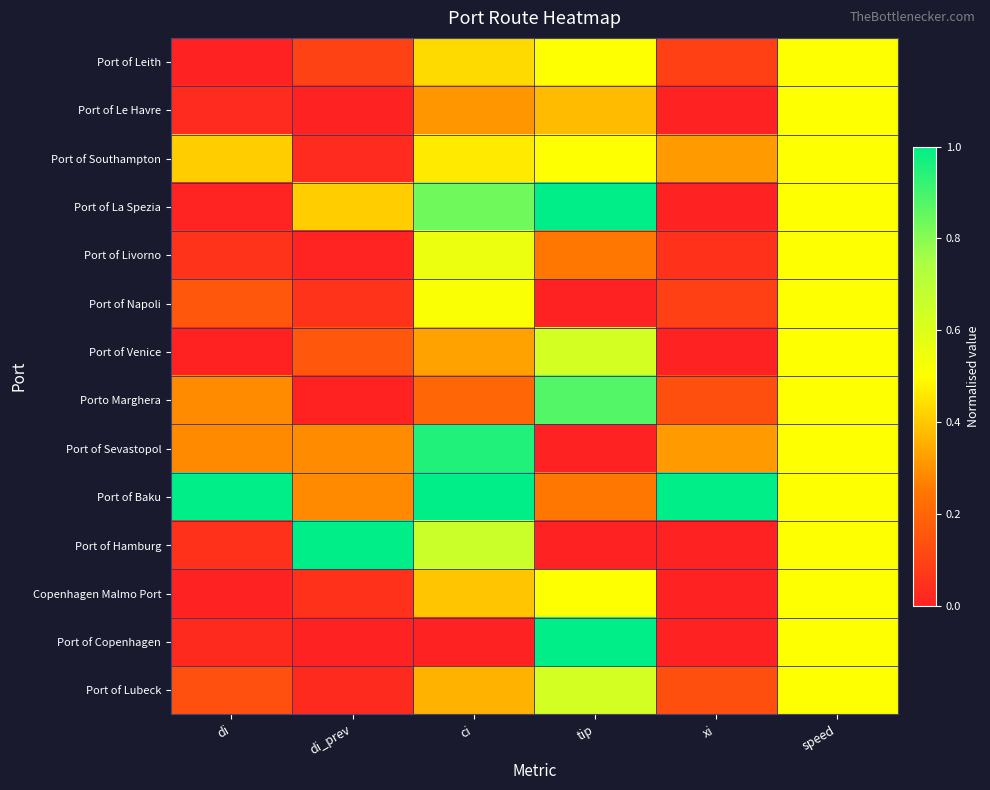

Reading left to right, transcribe all the data shown in this chart.

Port of Leith: di=0.0	di_prev=0.1	ci=0.4	tip=0.5	xi=0.1	speed=0.5
Port of Le Havre: di=0.0	di_prev=0.0	ci=0.3	tip=0.4	xi=0.0	speed=0.5
Port of Southampton: di=0.4	di_prev=0.0	ci=0.5	tip=0.5	xi=0.3	speed=0.5
Port of La Spezia: di=0.0	di_prev=0.4	ci=0.8	tip=1.0	xi=0.0	speed=0.5
Port of Livorno: di=0.1	di_prev=0.0	ci=0.6	tip=0.2	xi=0.0	speed=0.5
Port of Napoli: di=0.2	di_prev=0.1	ci=0.5	tip=0.0	xi=0.1	speed=0.5
Port of Venice: di=0.0	di_prev=0.2	ci=0.3	tip=0.6	xi=0.0	speed=0.5
Porto Marghera: di=0.3	di_prev=0.0	ci=0.2	tip=0.9	xi=0.1	speed=0.5
Port of Sevastopol: di=0.3	di_prev=0.3	ci=1.0	tip=0.0	xi=0.3	speed=0.5
Port of Baku: di=1.0	di_prev=0.3	ci=1.0	tip=0.2	xi=1.0	speed=0.5
Port of Hamburg: di=0.0	di_prev=1.0	ci=0.7	tip=0.0	xi=0.0	speed=0.5
Copenhagen Malmo Port: di=0.0	di_prev=0.0	ci=0.4	tip=0.5	xi=0.0	speed=0.5
Port of Copenhagen: di=0.0	di_prev=0.0	ci=0.0	tip=1.0	xi=0.0	speed=0.5
Port of Lubeck: di=0.1	di_prev=0.0	ci=0.4	tip=0.6	xi=0.1	speed=0.5